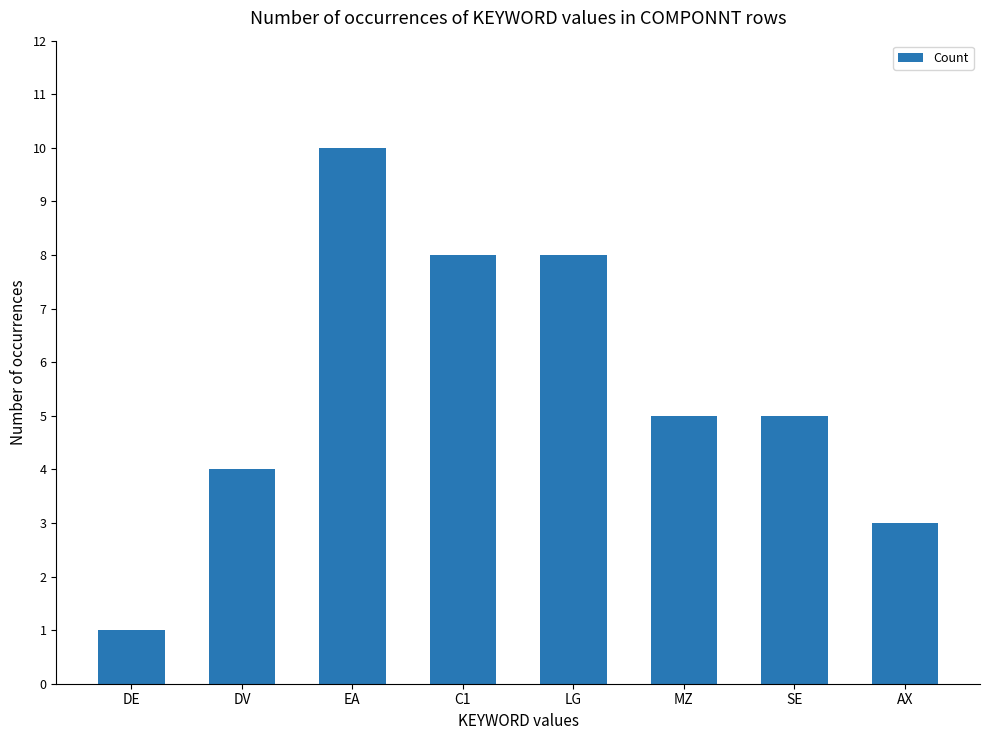

Reading left to right, extract all data points from this chart.

DE=1	DV=4	EA=10	C1=8	LG=8	MZ=5	SE=5	AX=3